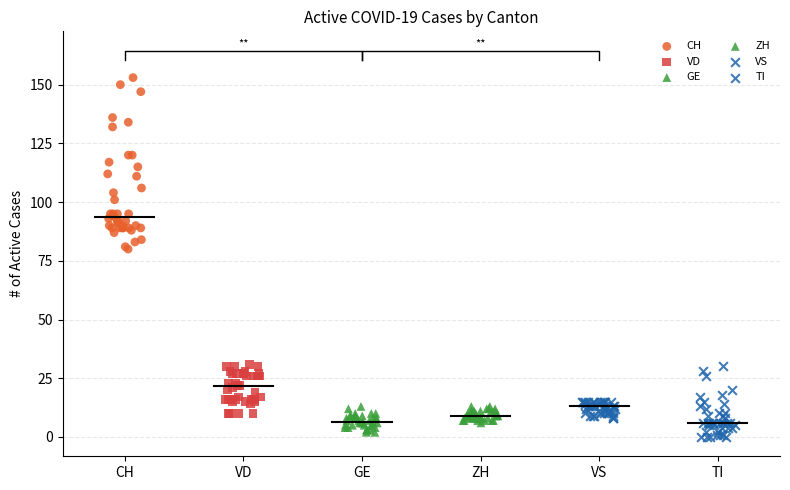

What are all the series names shown in the legend?

CH, VD, GE, ZH, VS, TI